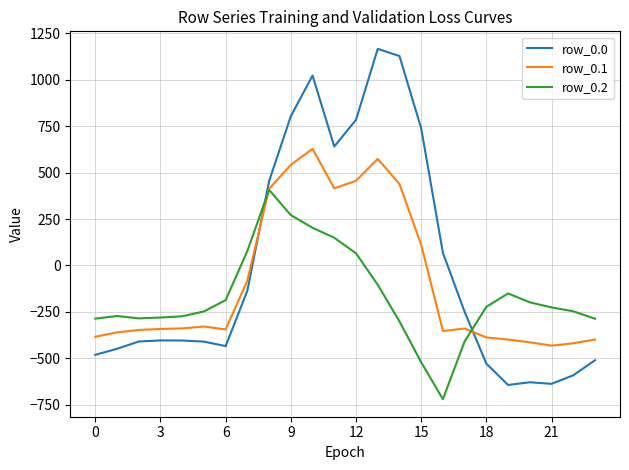

What is the greatest value displayed?

1167.2